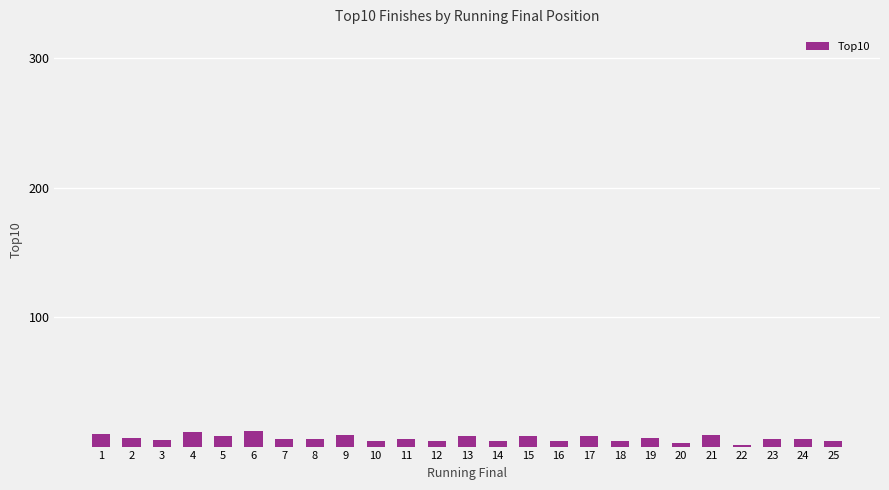

Is it true that the value at 6 is 12?

True